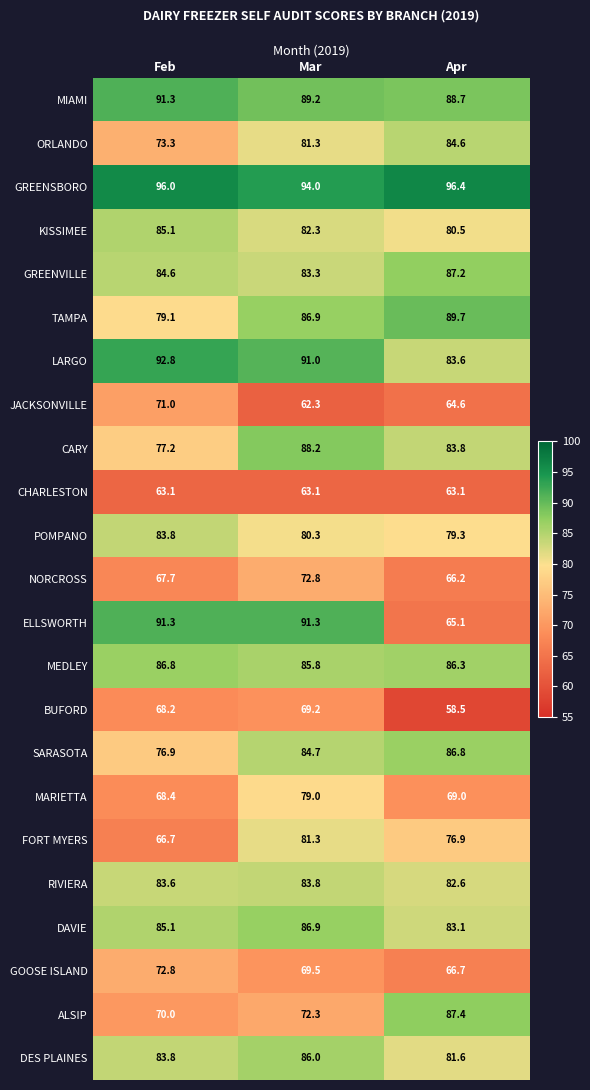

What is the sum of the GREENSBORO values at Mar and Apr?

190.4